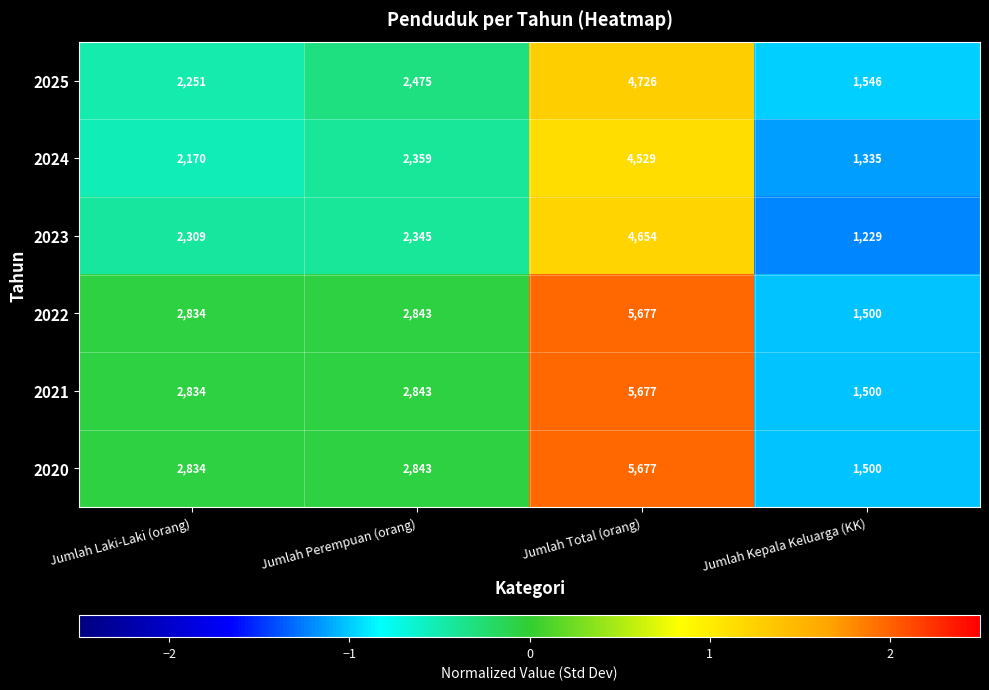

At which category is the sum across all series the highest?

Jumlah Total (orang)